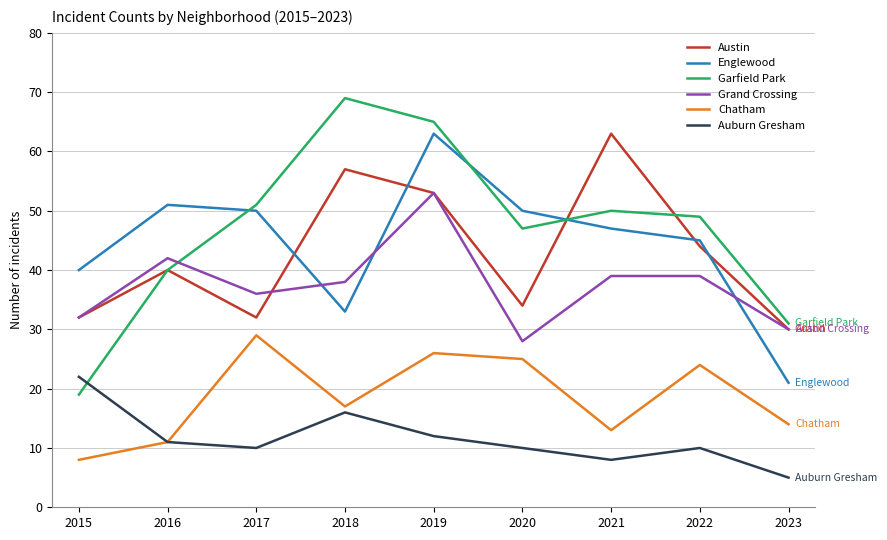

What is the spread (max minus min) of values at 2021?

55